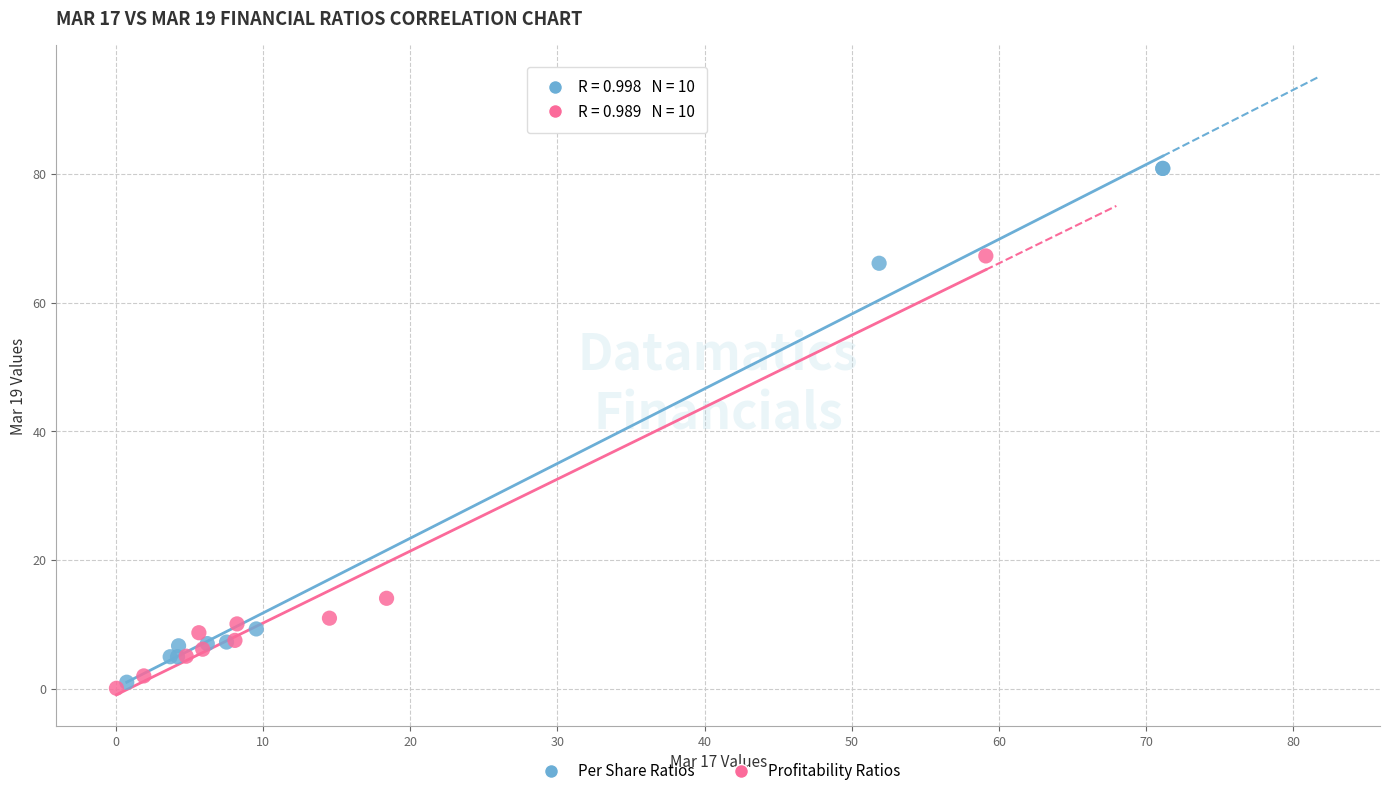

What are all the series names shown in the legend?

Per Share Ratios, Profitability Ratios